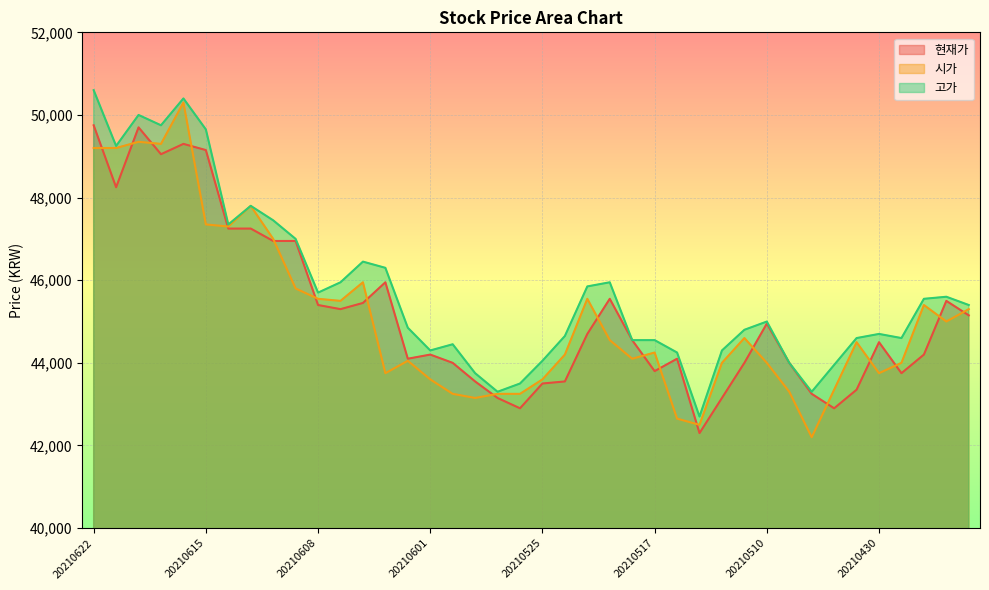

At 20210601, list the series in order from largest to smallest.

고가, 현재가, 시가